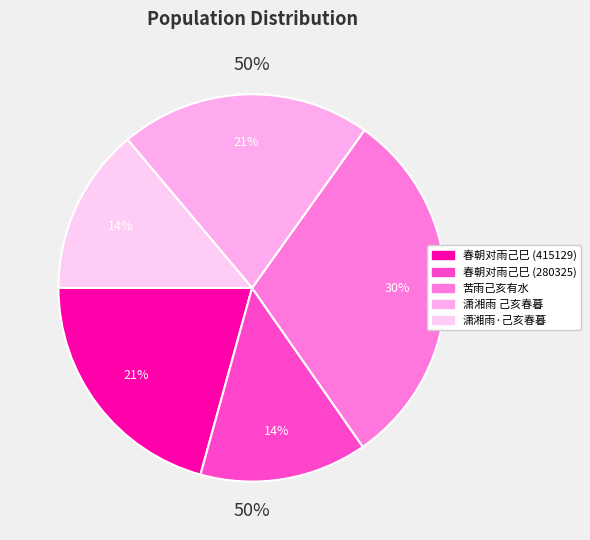

The 春朝对雨己巳 (280325) slice represents 22% of the pie. True or false?

False